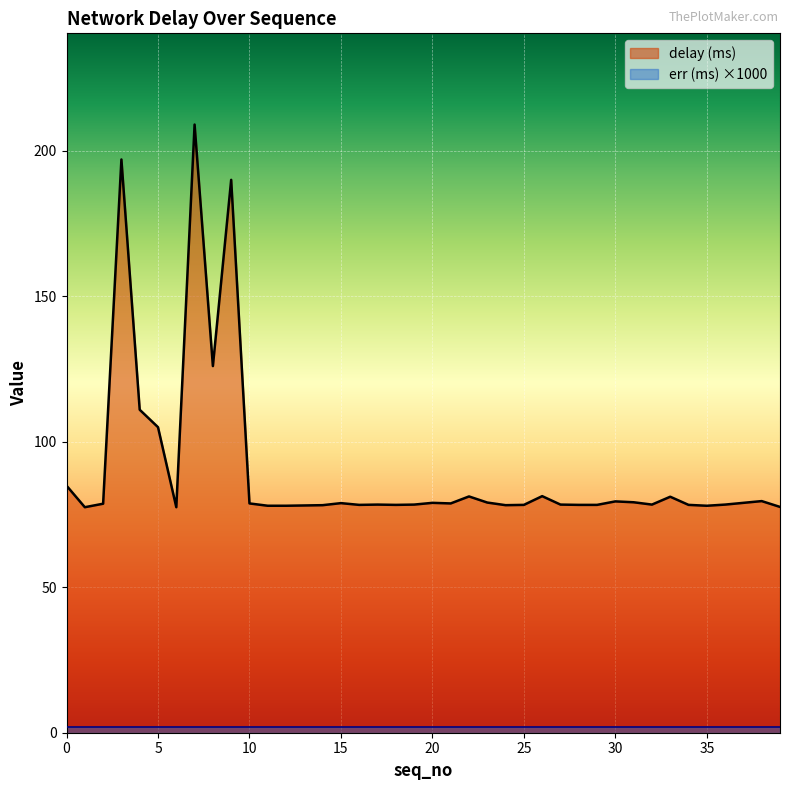

What is the sum of all values?

3620.0